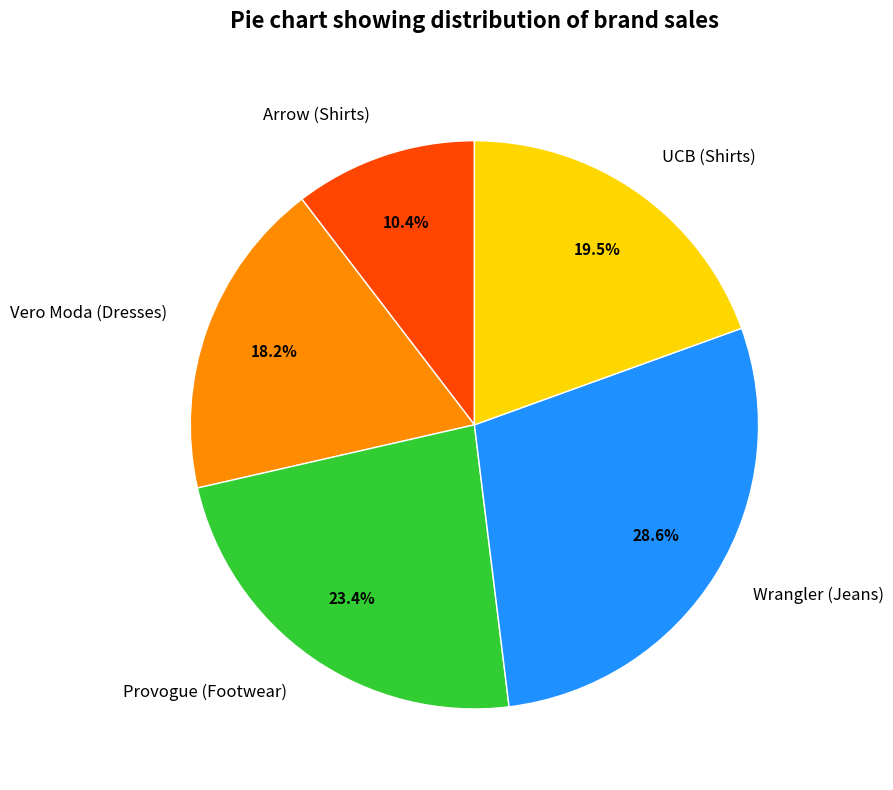

Is there any slice that represents more than half of the pie?

No